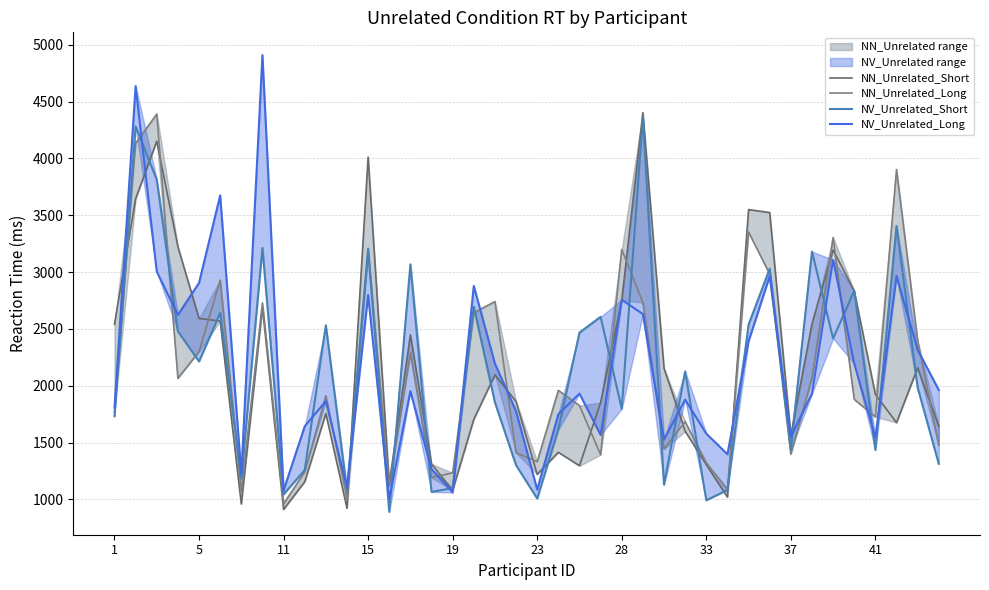

How many interior local peaks does the NN_Unrelated_Long series have?

13